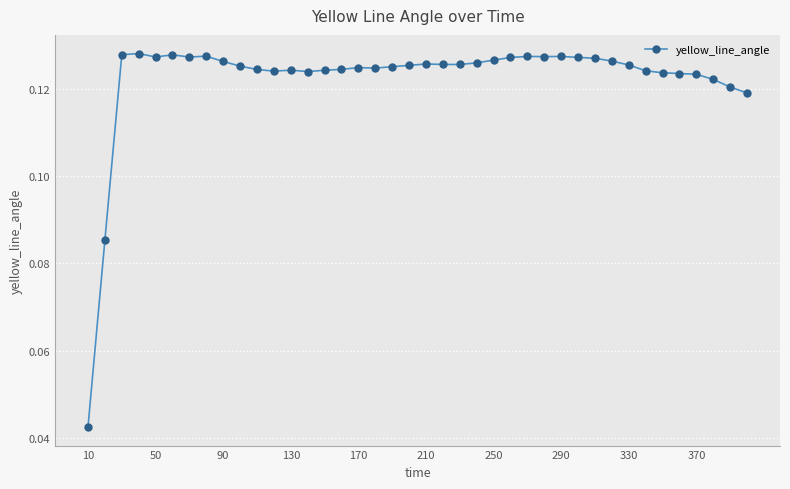

How many values are between 0 and 1?

40